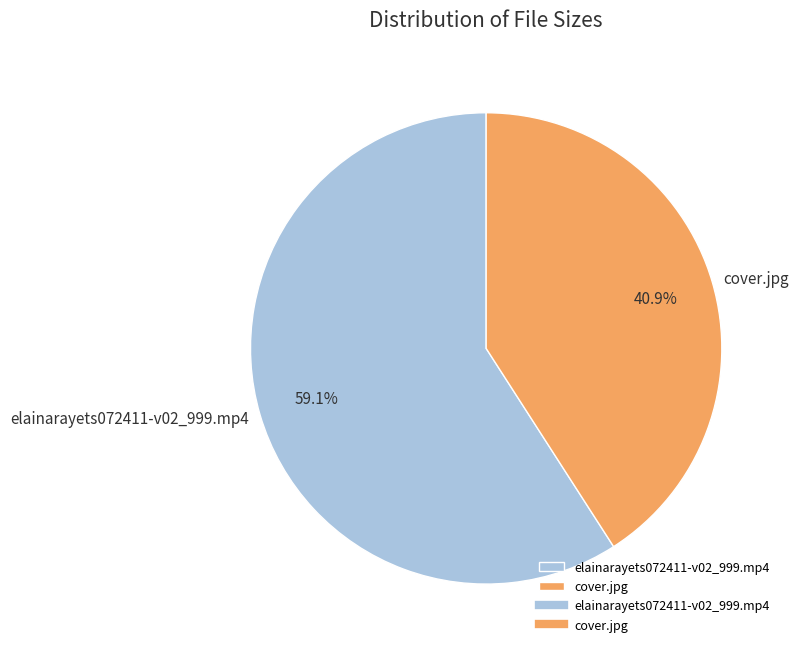

To the nearest percent, what is the average slice percentage?

50%